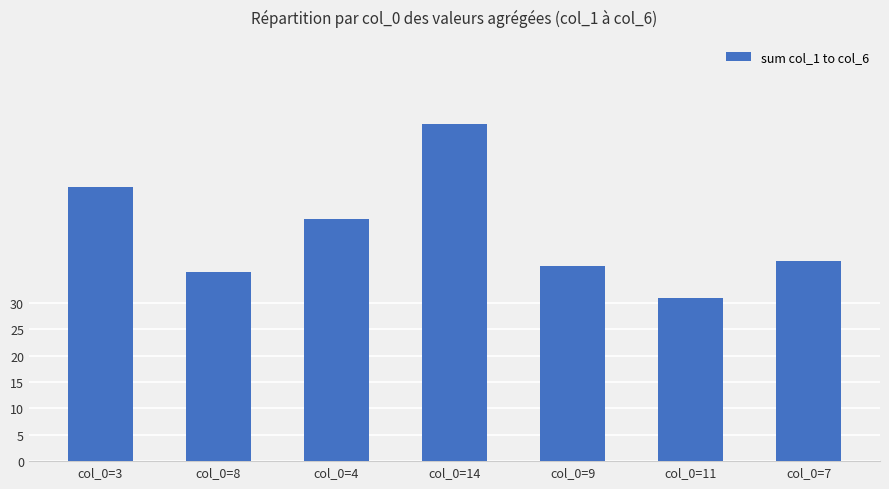

What position from the right is col_0=11?

2